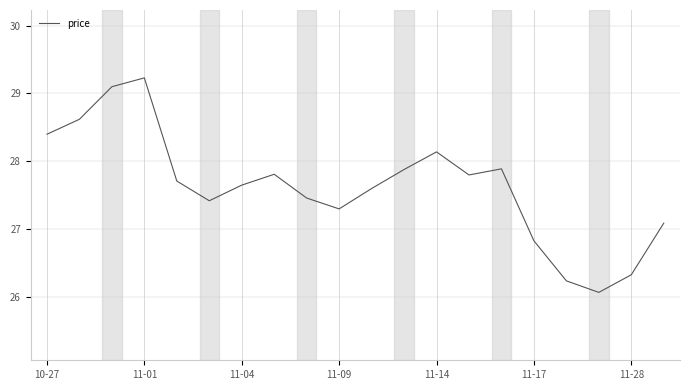

What is the minimum value shown in the chart?

26.1